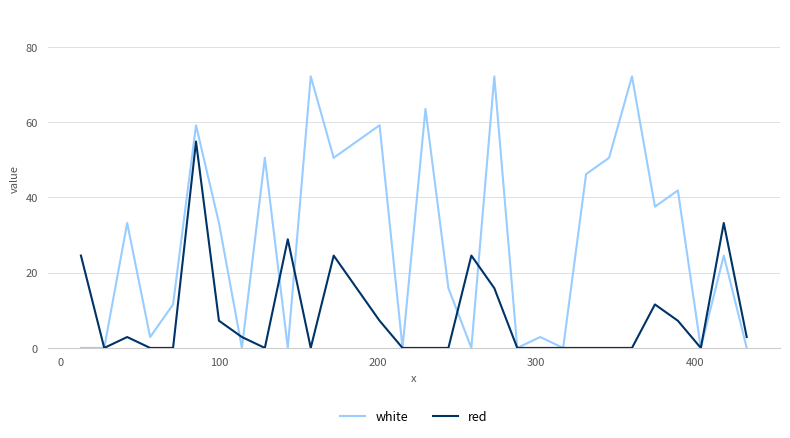

Rank the series by their maximum value, from lowest to highest.

red, white